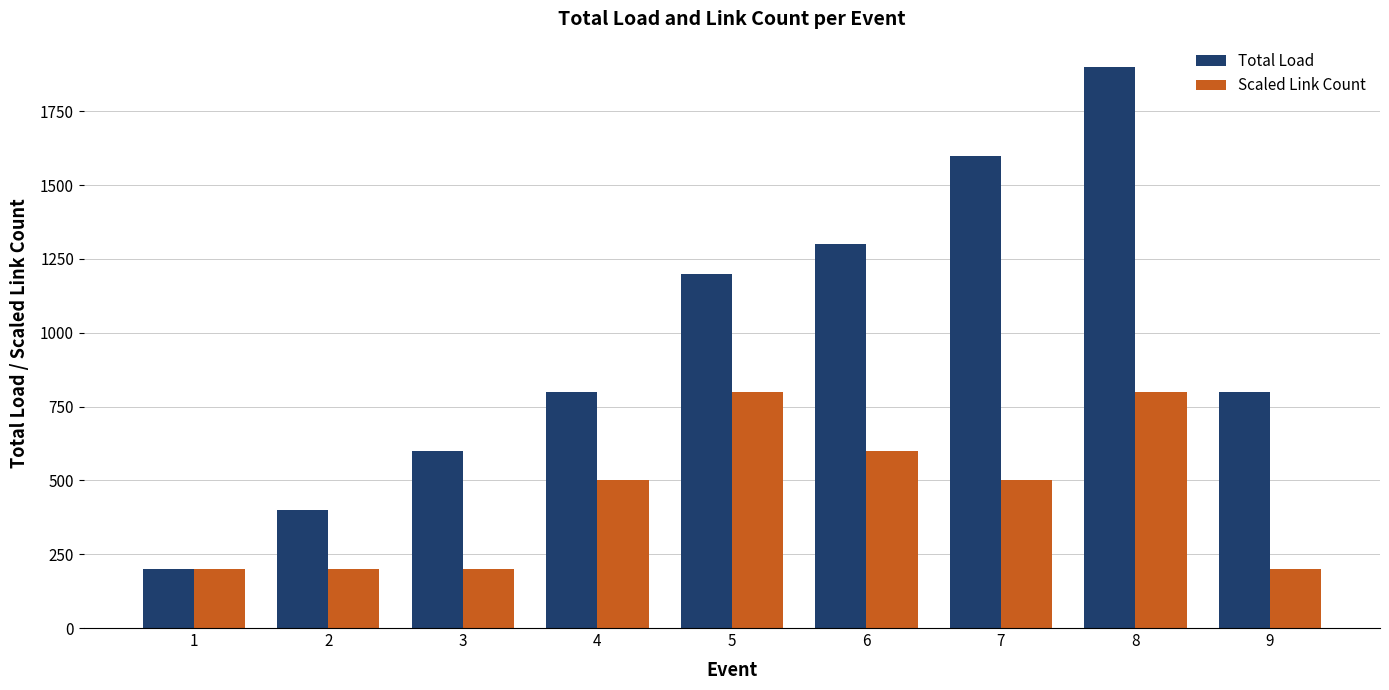

Which series changed the most between 1 and 7?

Total Load